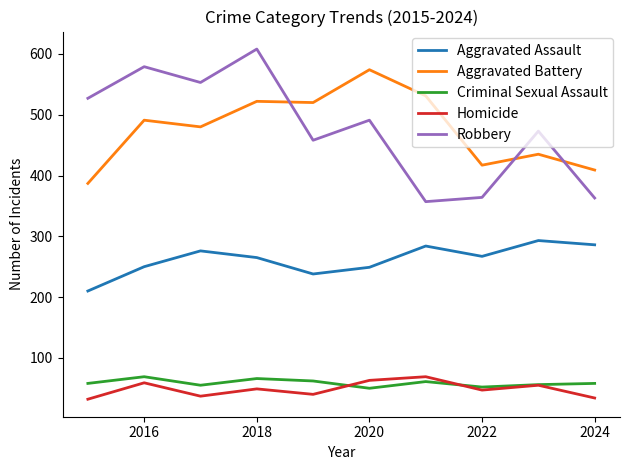

How many lines are shown in the chart?

5